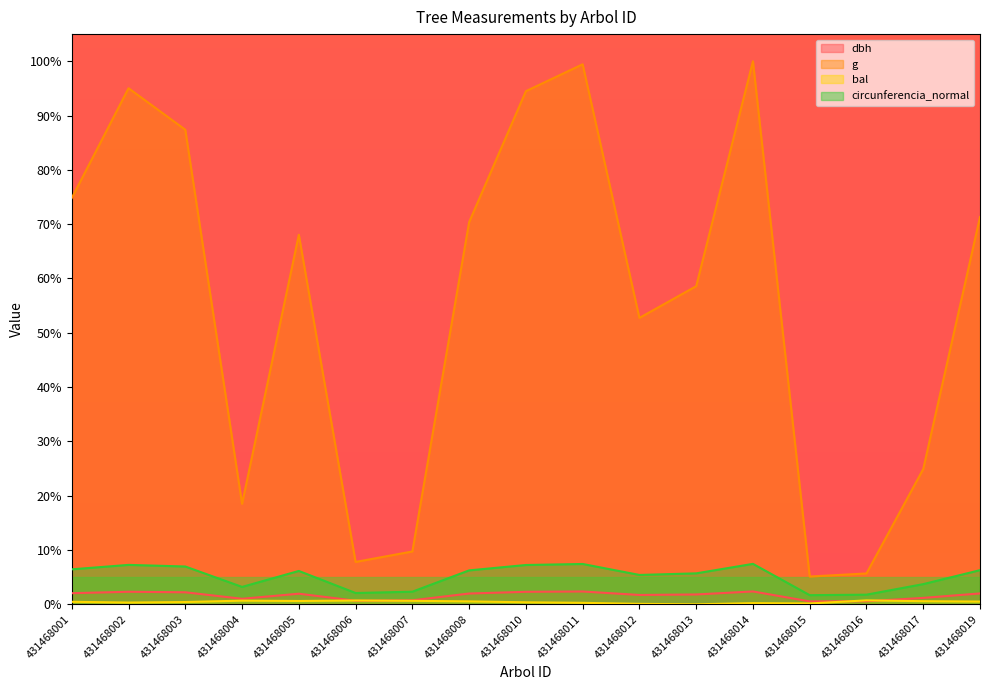

Which category has the lowest value across all series?

431468013